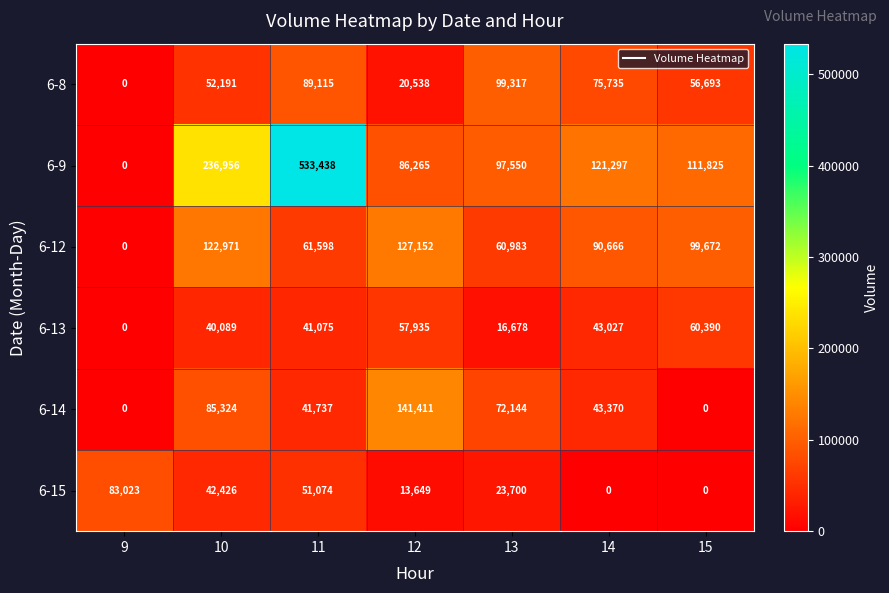

Which series changed the most between 12 and 14?

6-14